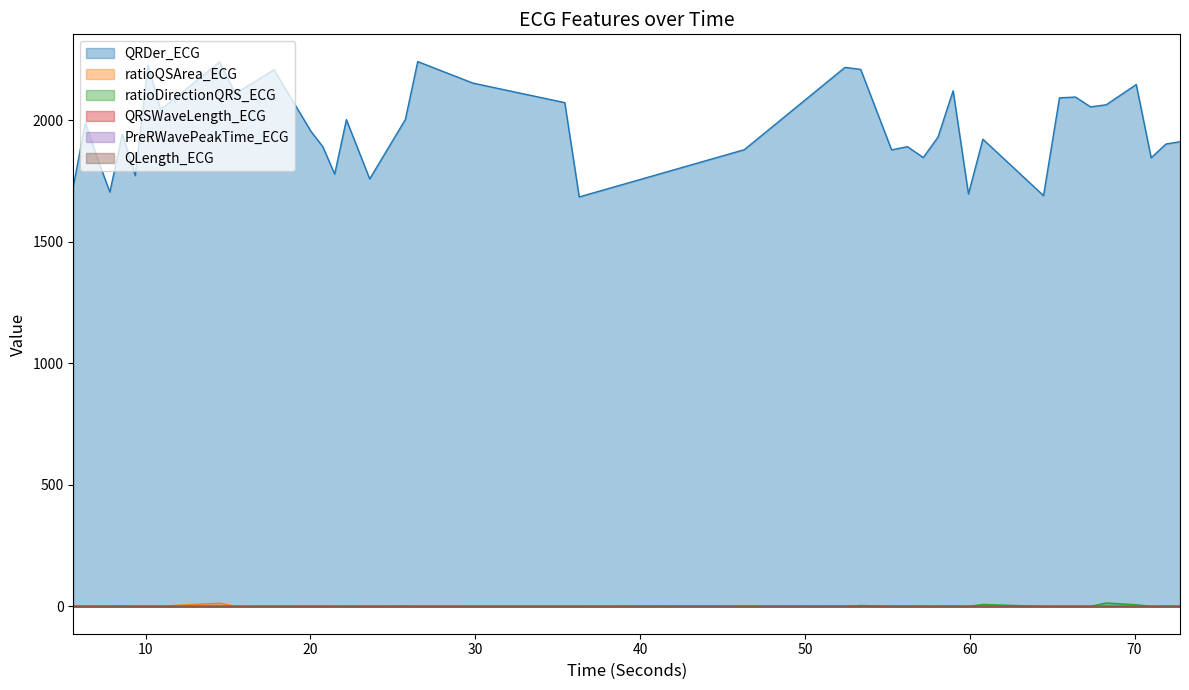

True or false: QLength_ECG has more than 0 points higher than both neighbors.

True